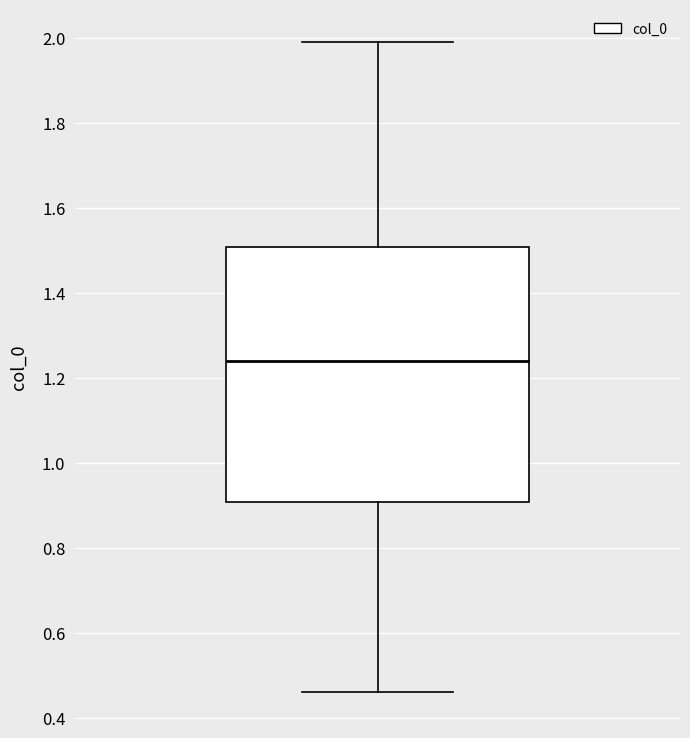

Read this box plot against the y-axis: the position of the median line, the range covered by the box, and the ends of both whiskers. The values are not printed on the chart, so give them approximately, as read against the axis.

median 1.24, box 0.90 to 1.50, whiskers 0.46 to 2.00